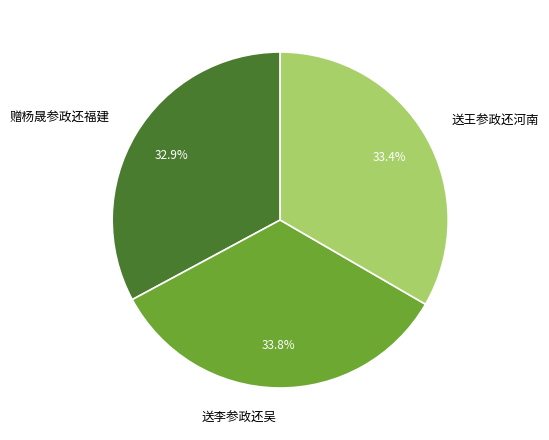

What percentage is the 送王参政还河南 slice, to the nearest percent?

33%